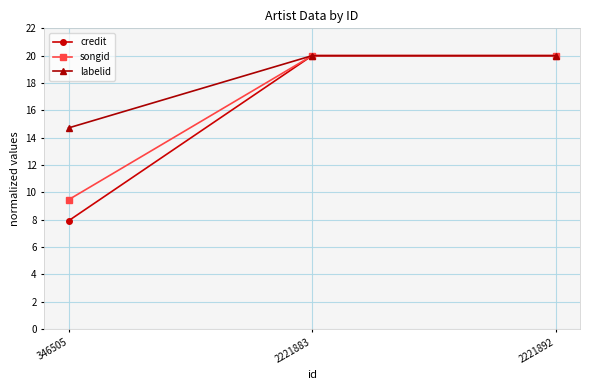

Reading left to right, extract all data points from this chart.

credit: 7.9	20.0	20.0
songid: 9.5	20.0	20.0
labelid: 14.7	20.0	20.0